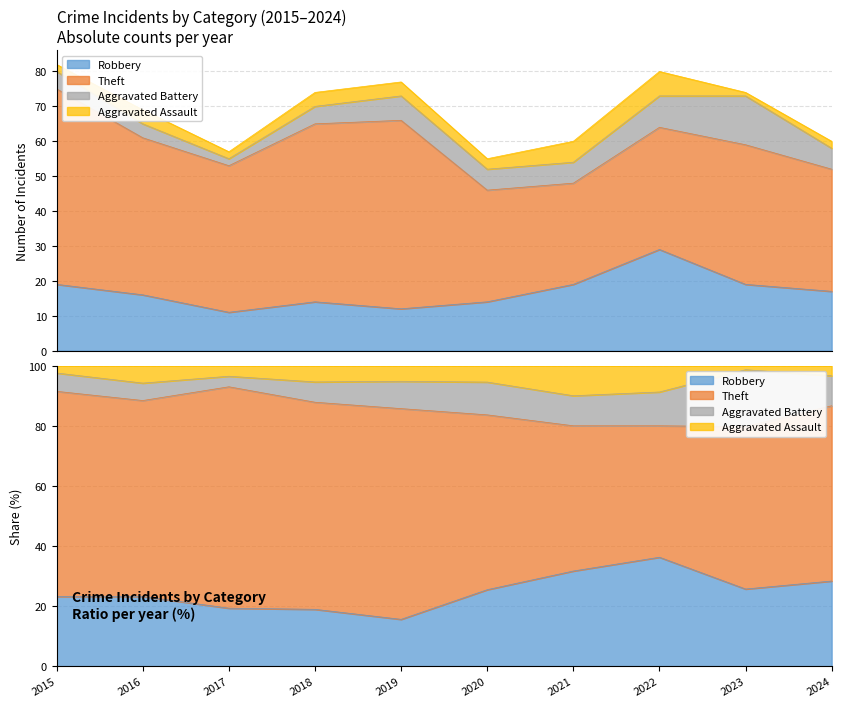

Reading right to left, what are all the values shown in this chart?

Robbery: 17	19	29	19	14	12	14	11	16	19
Theft: 35	40	35	29	32	54	51	42	45	56
Aggravated Battery: 6	14	9	6	6	7	5	2	4	5
Aggravated Assault: 2	1	7	6	3	4	4	2	4	2